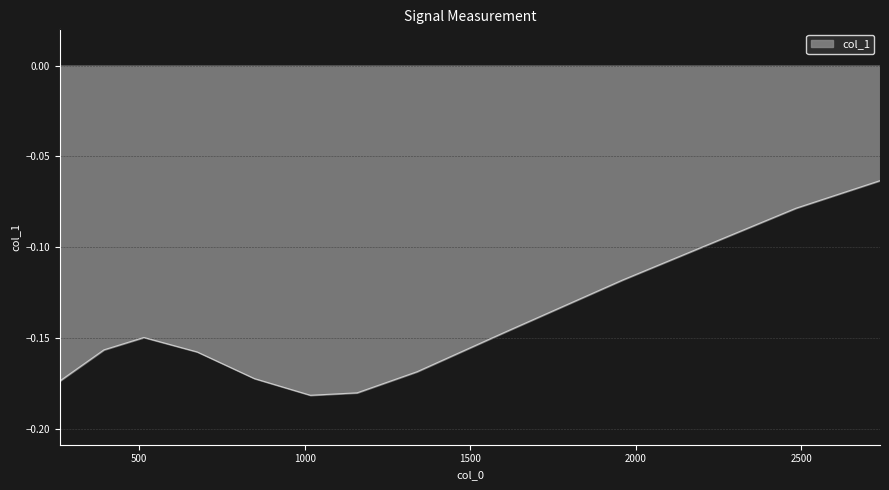

At which category does the data reach its first local peak?

514.2202139677057